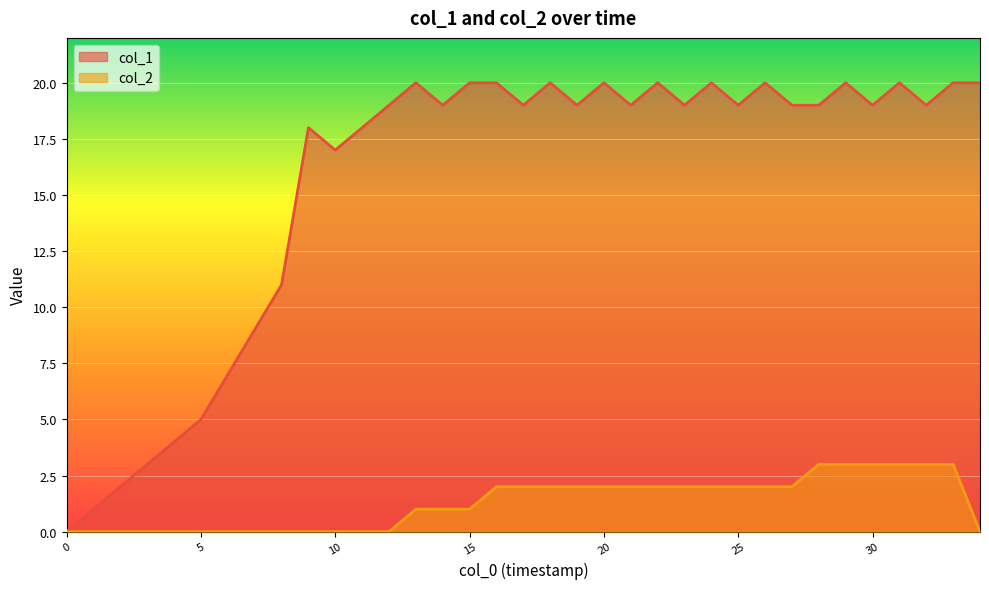

Which series has the largest range (max minus min)?

col_1